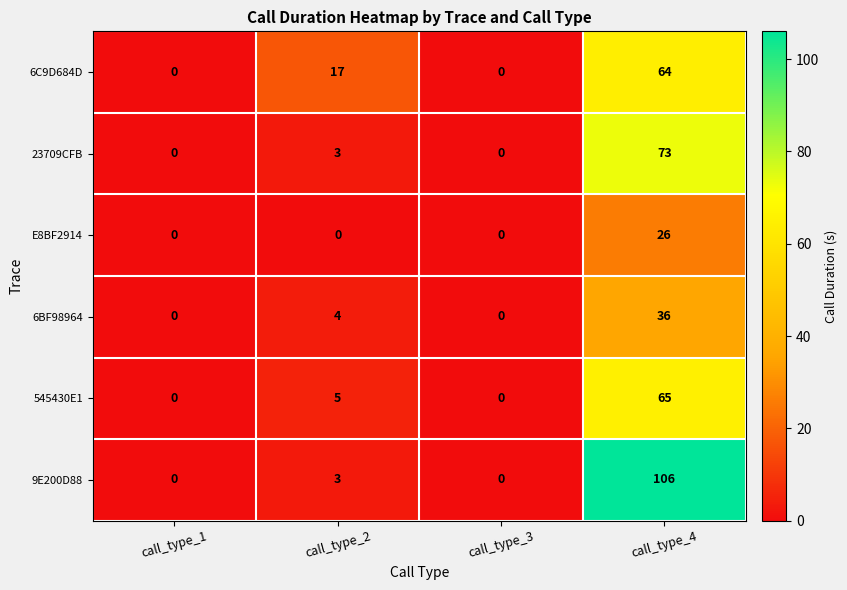

Where is 545430E1 nearest to the value 32?

call_type_2